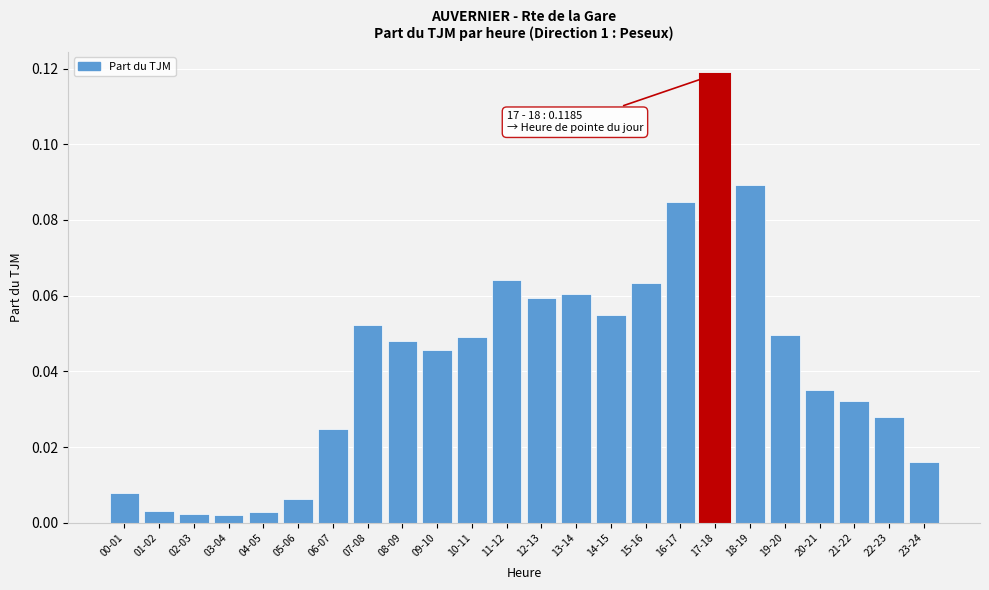

Is it true that the value at 20-21 is 0.1?

False